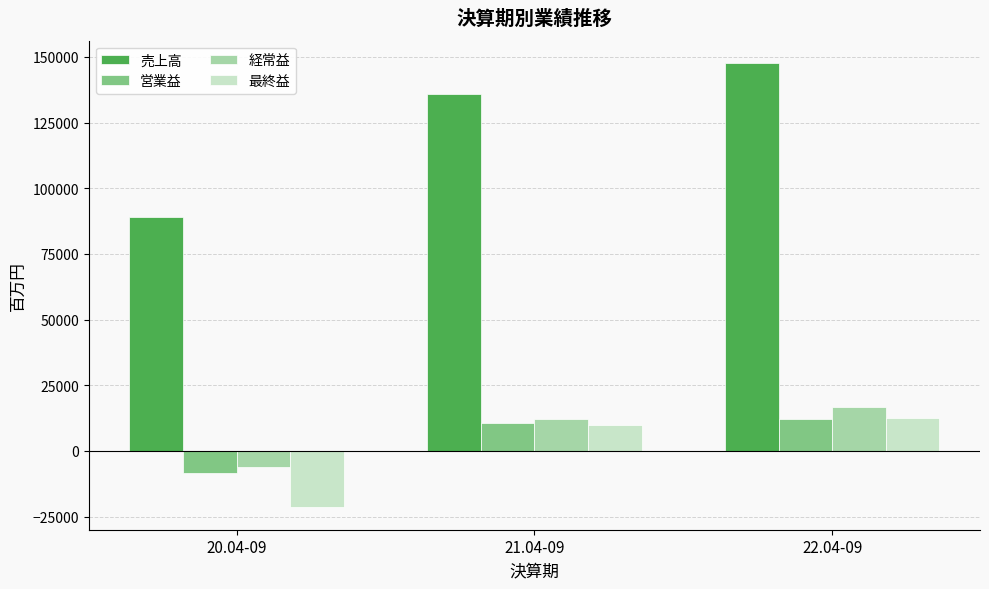

Which series has the widest spread of values?

売上高